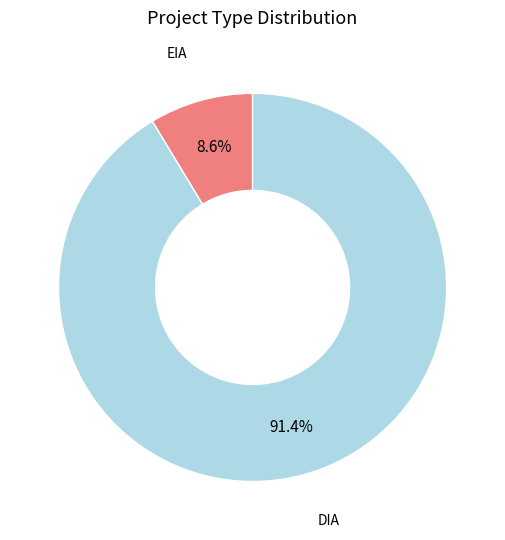

To the nearest percent, what is the average slice percentage?

50%